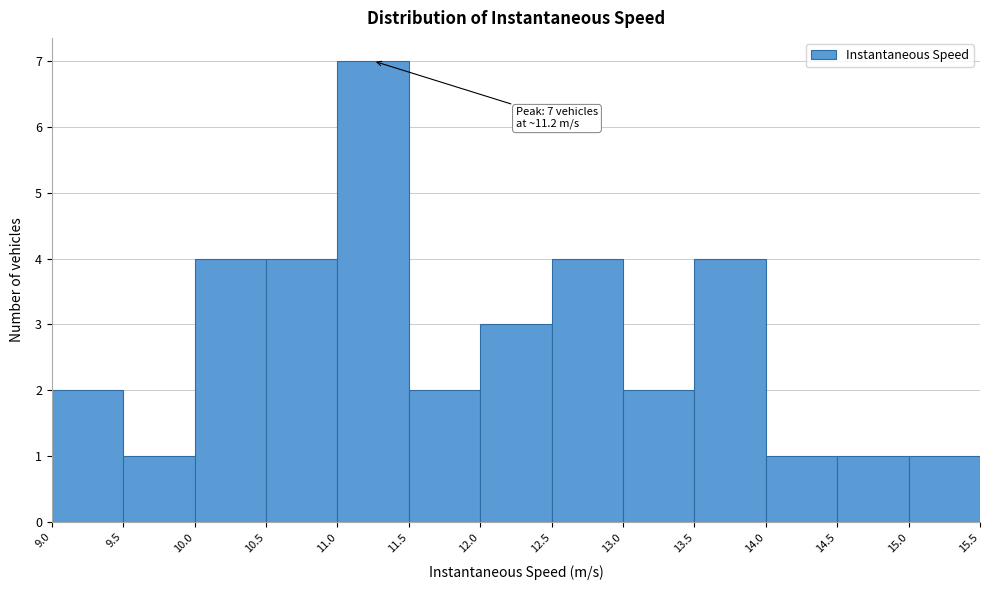

Over which range of the x-axis is the bar tallest?

11.0 to 11.5